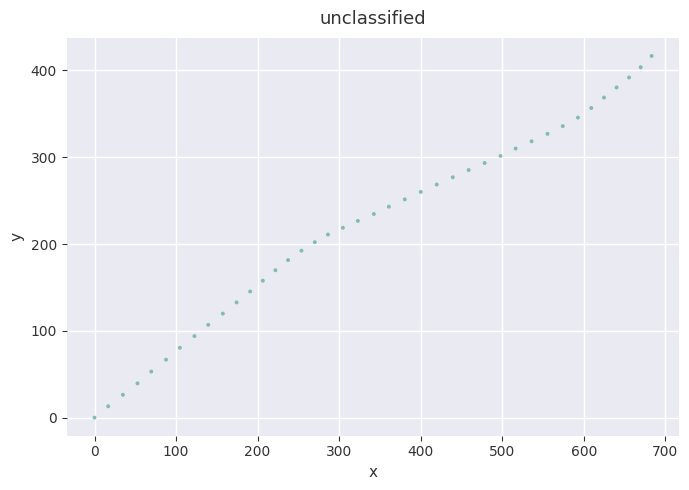

What is the range of Y values (max minus min)?

416.6